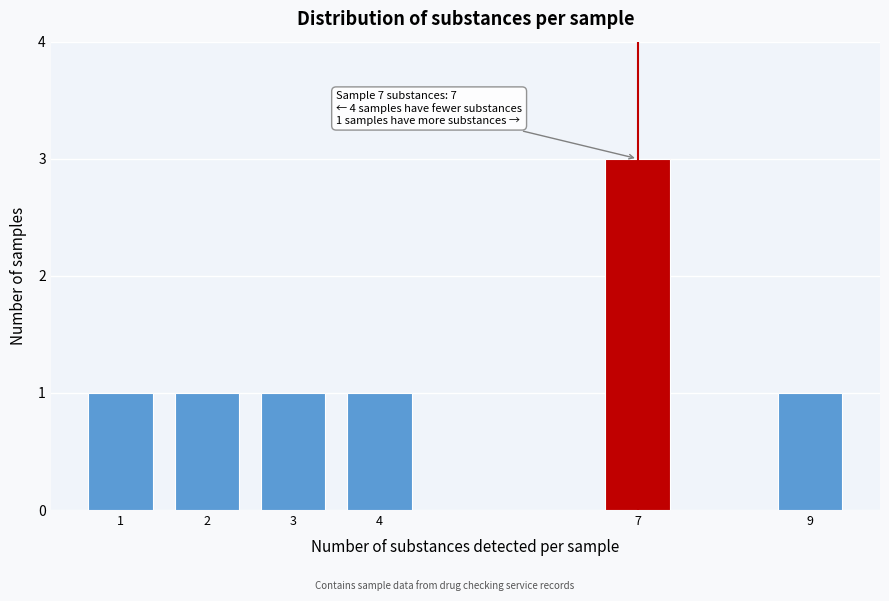

Reading left to right, what are all the values shown in this chart?

1	1	1	1	3	1